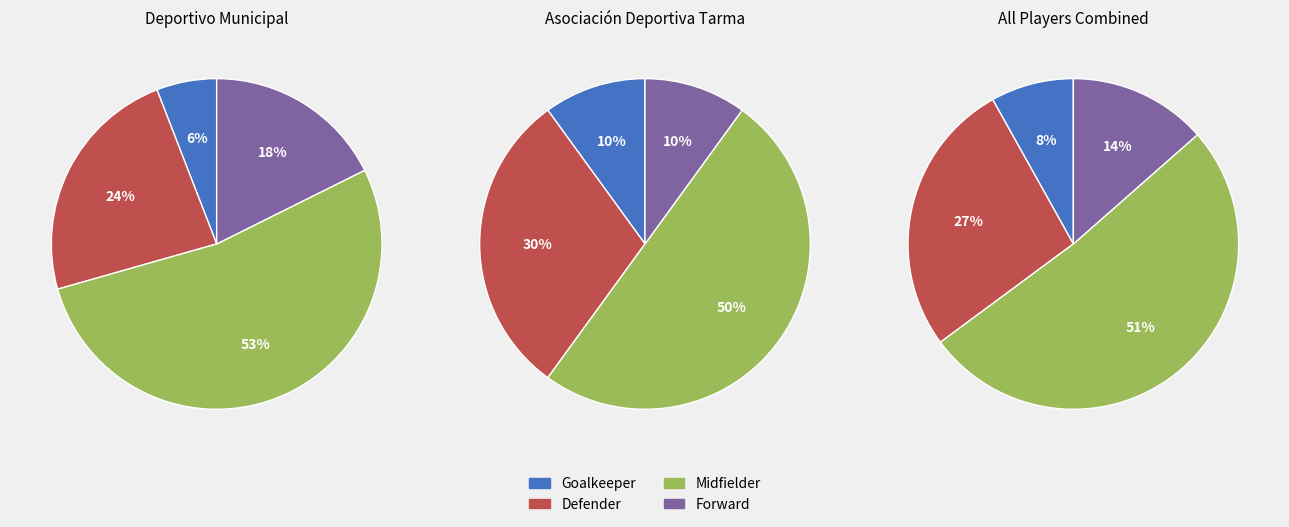

Is the sum of M and F greater than half?

Yes